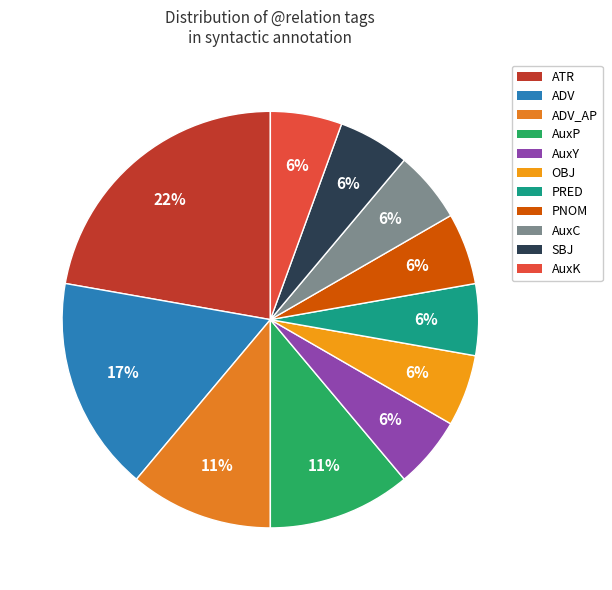

Is there a majority slice in this chart?

No